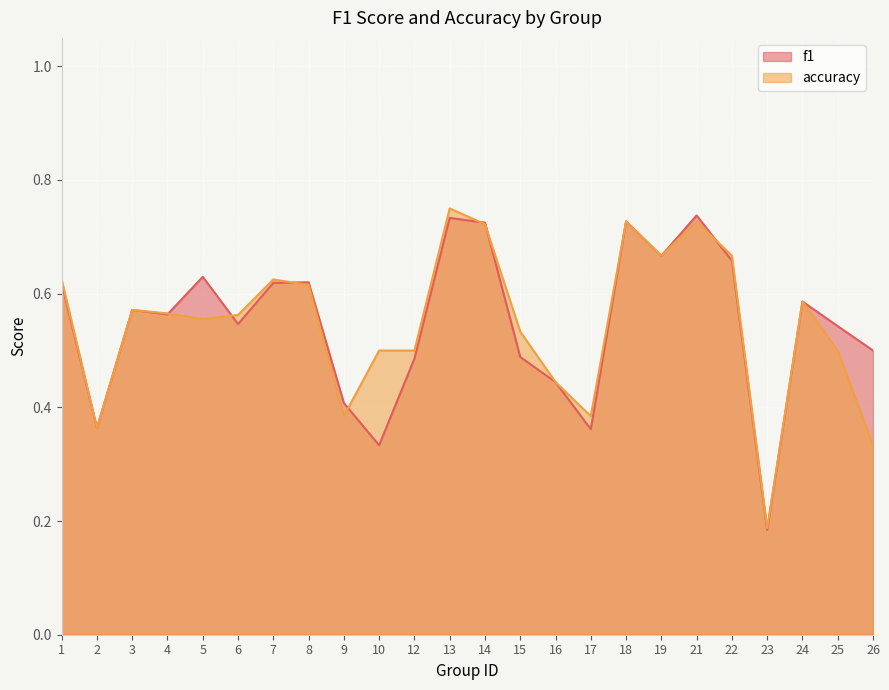

Rank the series by their average value, from lowest to highest.

accuracy, f1